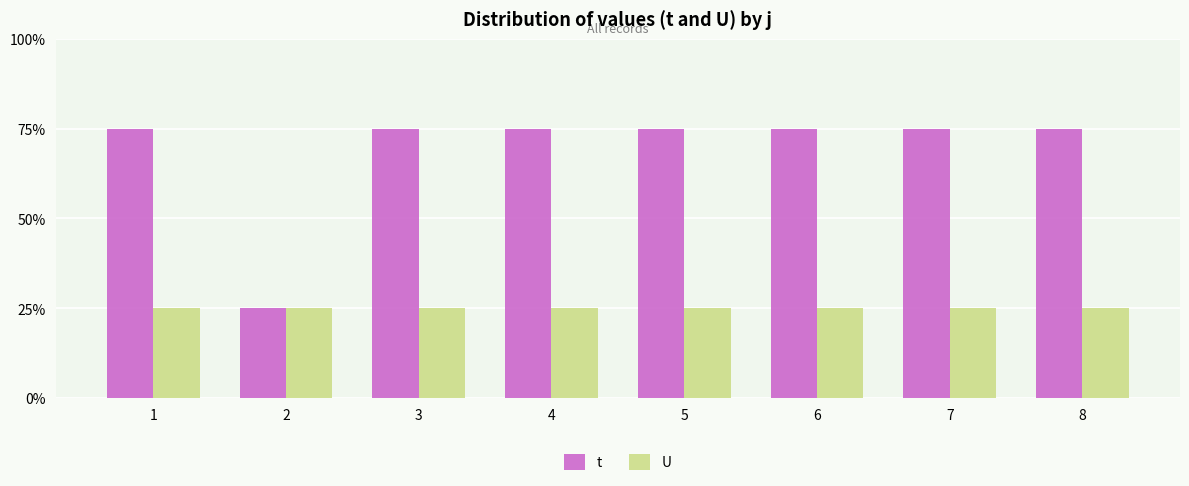

What are all the series names shown in the legend?

t, U